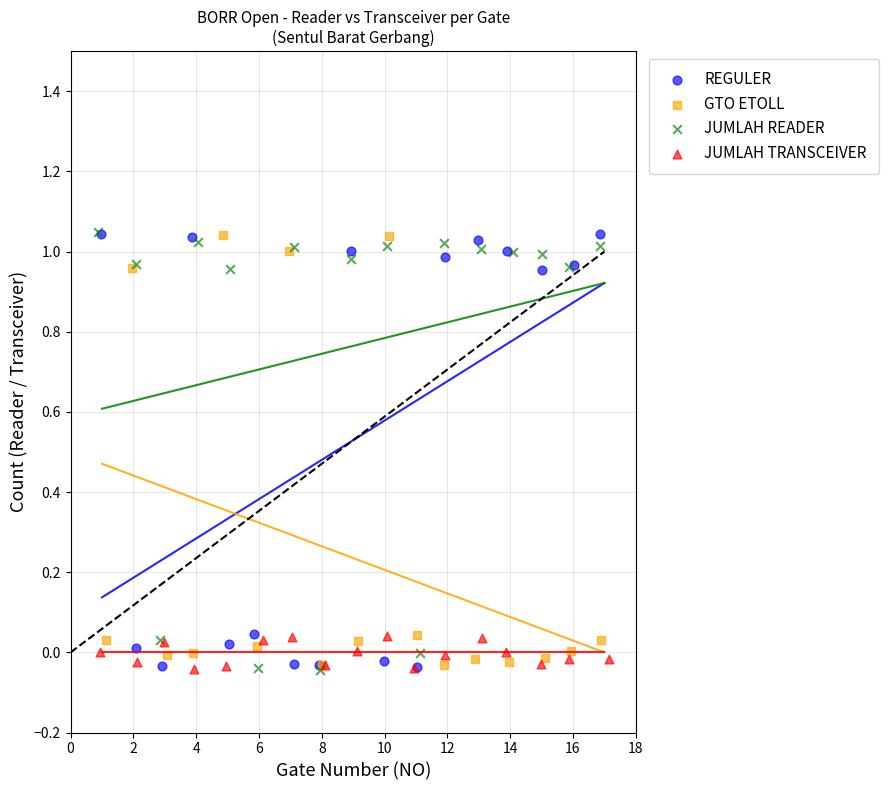

What are all the series names shown in the legend?

REGULER, GTO ETOLL, JUMLAH READER, JUMLAH TRANSCEIVER